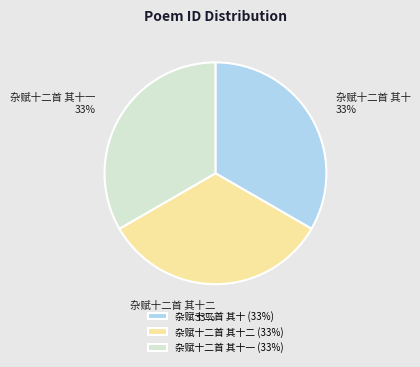

Is there a majority slice in this chart?

No